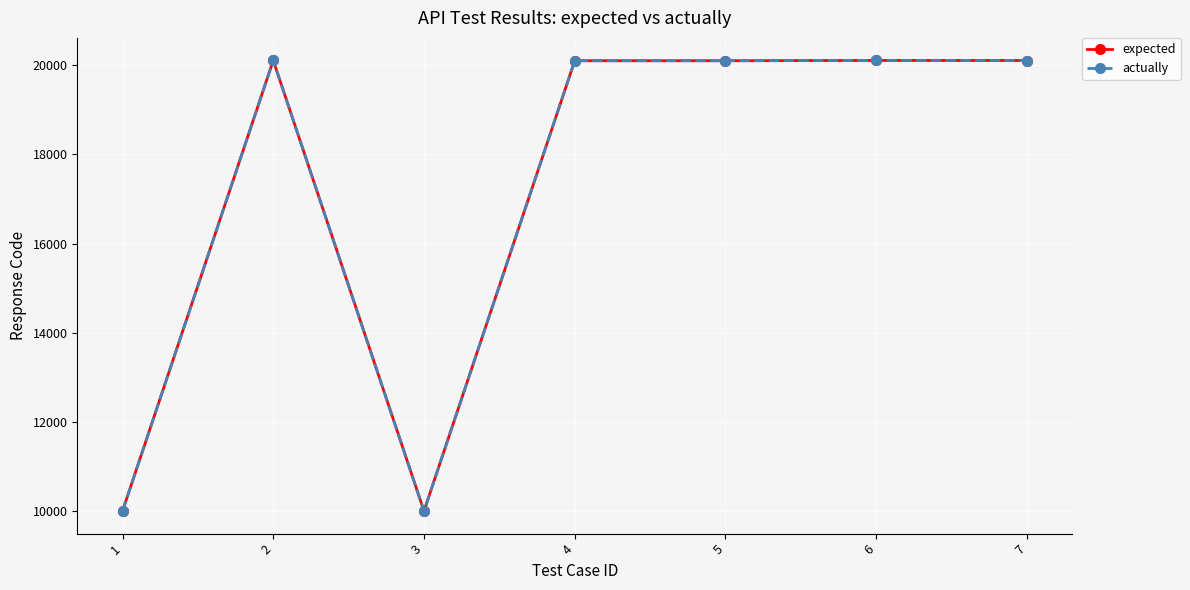

Is the value of actually at 3 greater than the value of expected at 2?

No